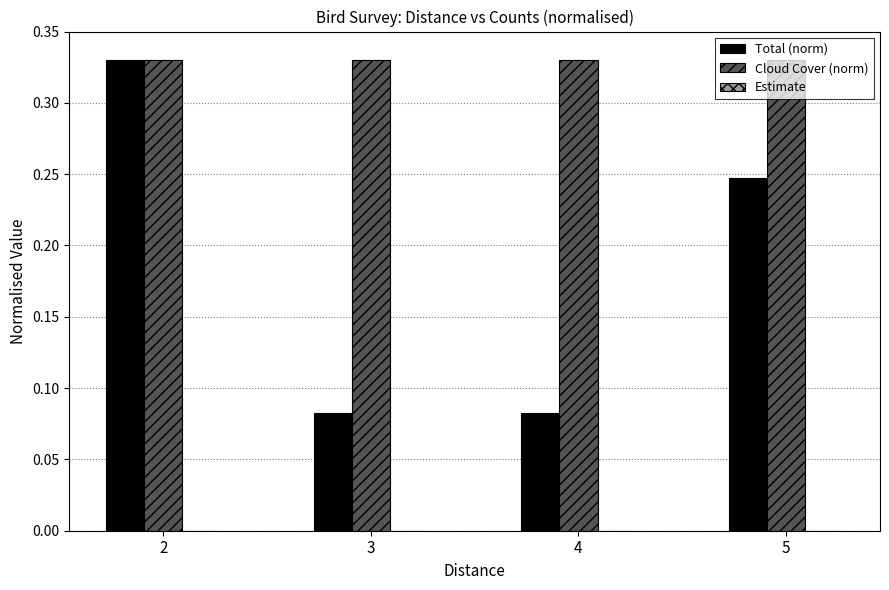

At 3, list the series in order from smallest to largest.

Total (norm), Cloud Cover (norm)